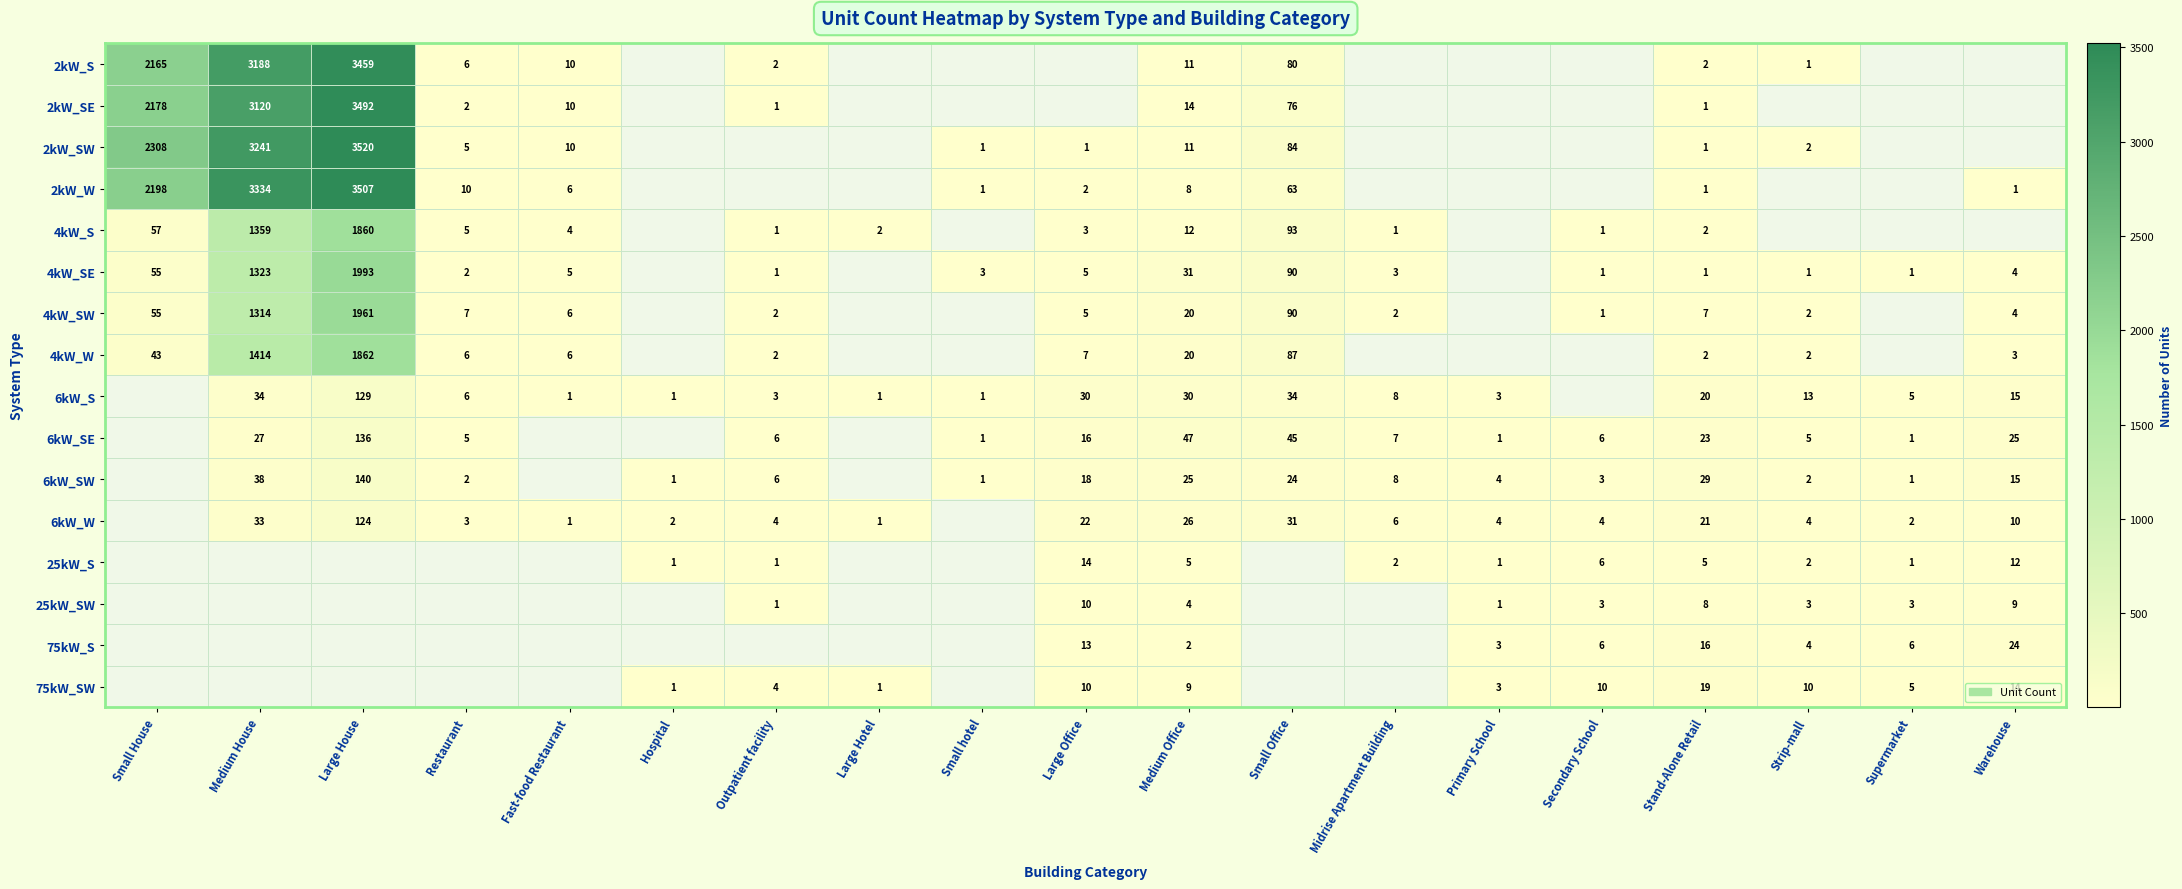

True or false: 2kW_S has a value of 977 at Small House.

False